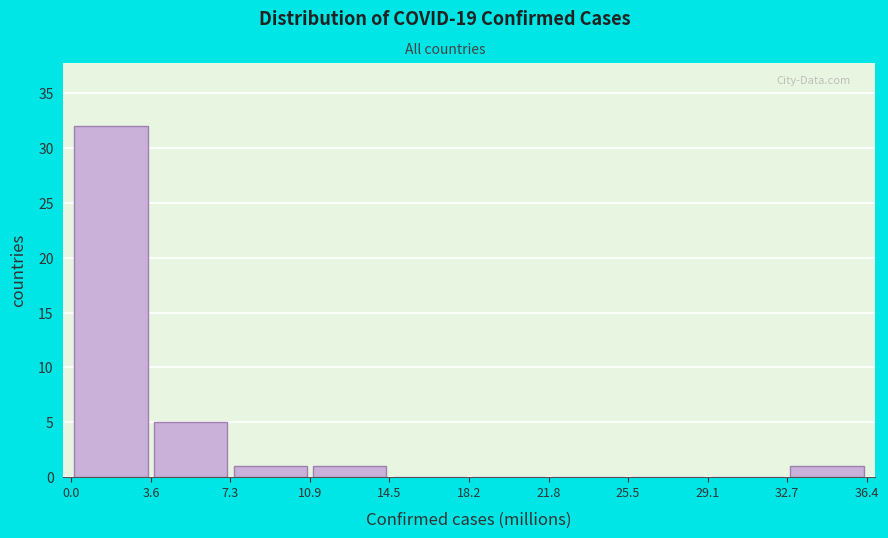

Over which range of the x-axis is the bar tallest?

0.0 to 3.6